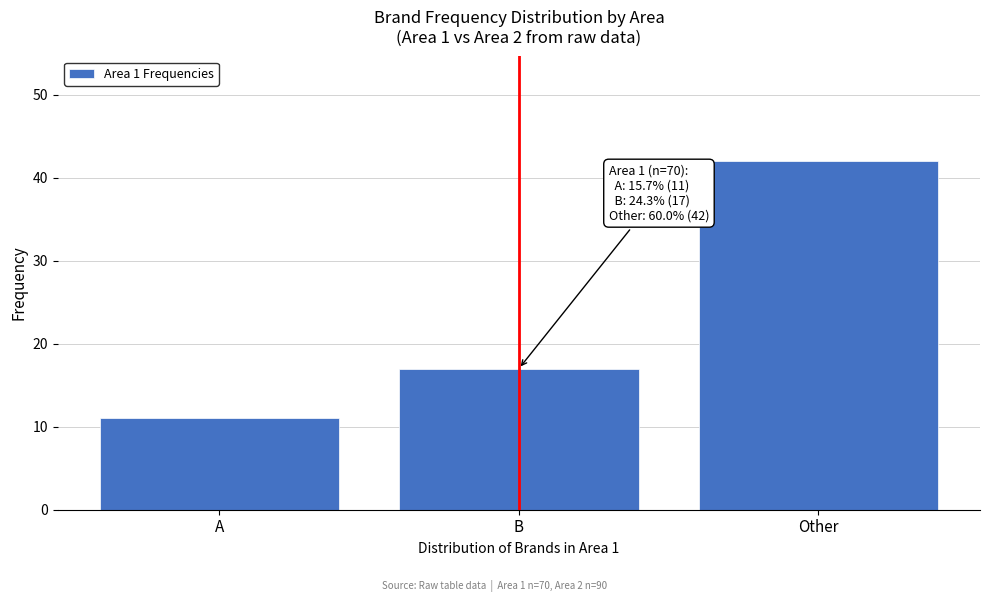

Reading left to right, list all the values displayed in this chart.

A=11	B=17	Other=42